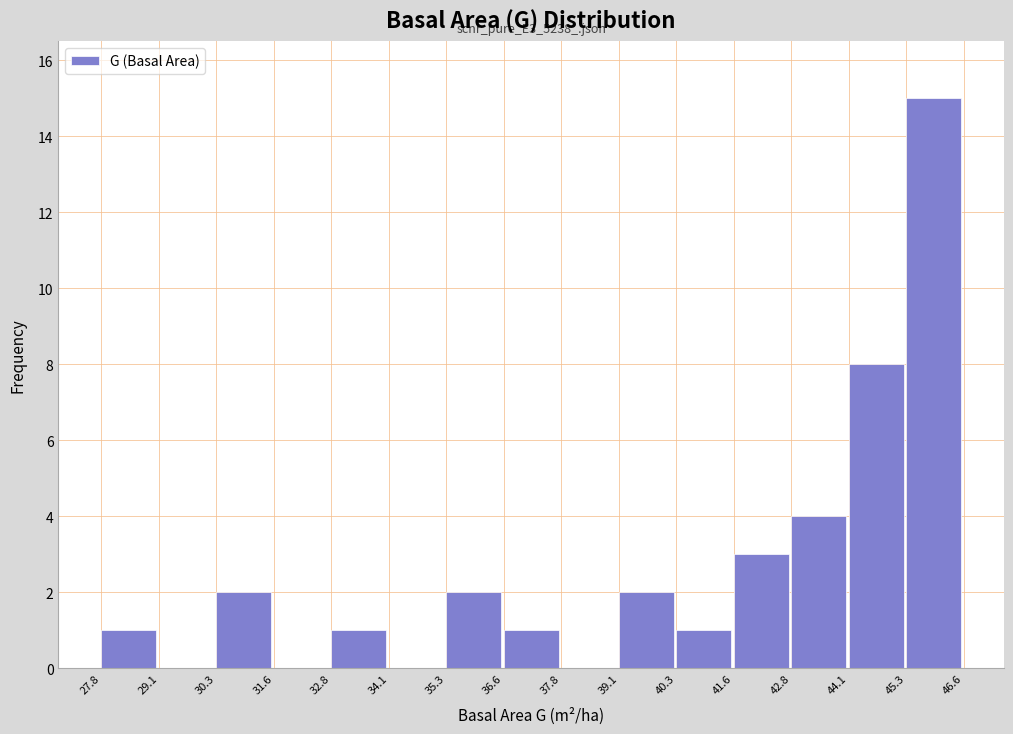

Over which range of the x-axis is the bar tallest?

45.3 to 46.6